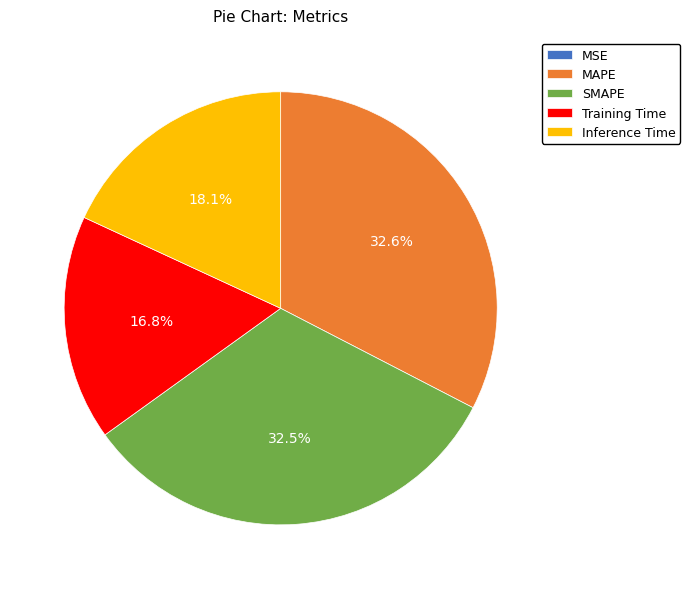

What portion of the pie excludes SMAPE?

67.5%